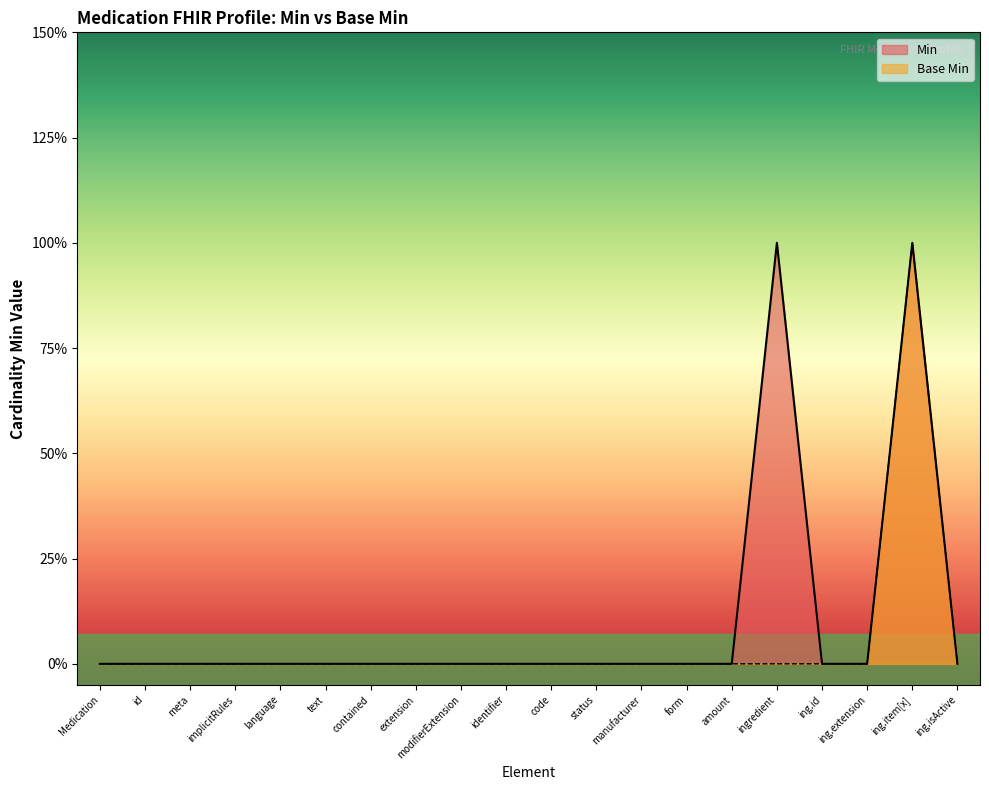

At which label does Min reach its peak?

ingredient